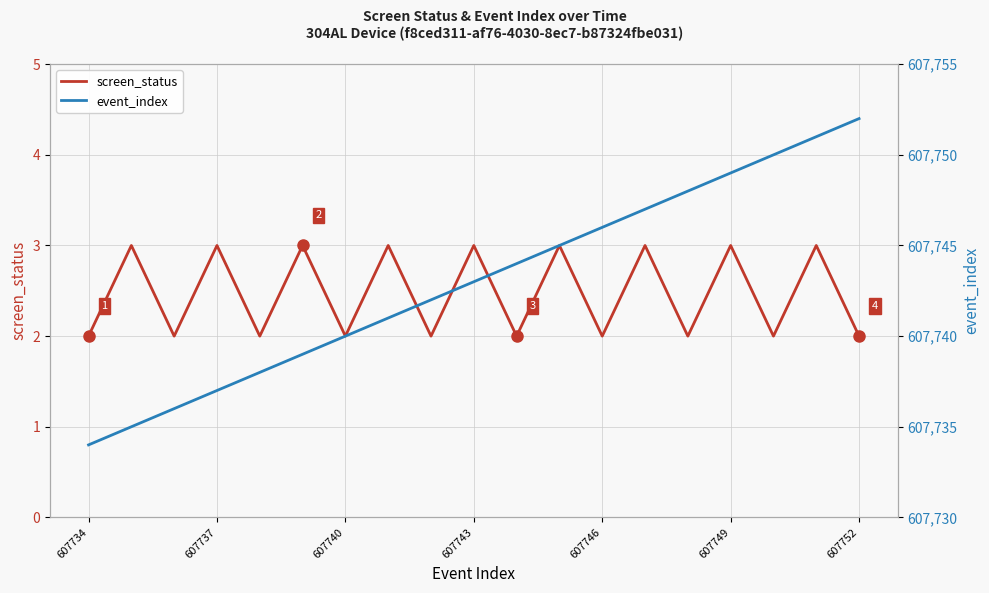

True or false: screen_status has a value of 2 at 607743.

False